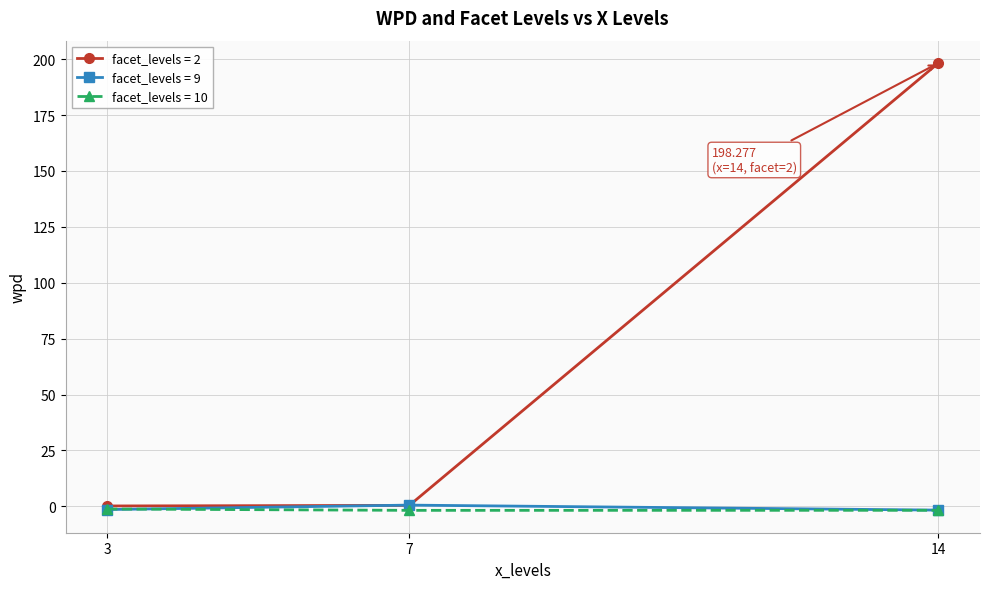

The facet_levels = 9 series shows 0.6 at 7. True or false?

True